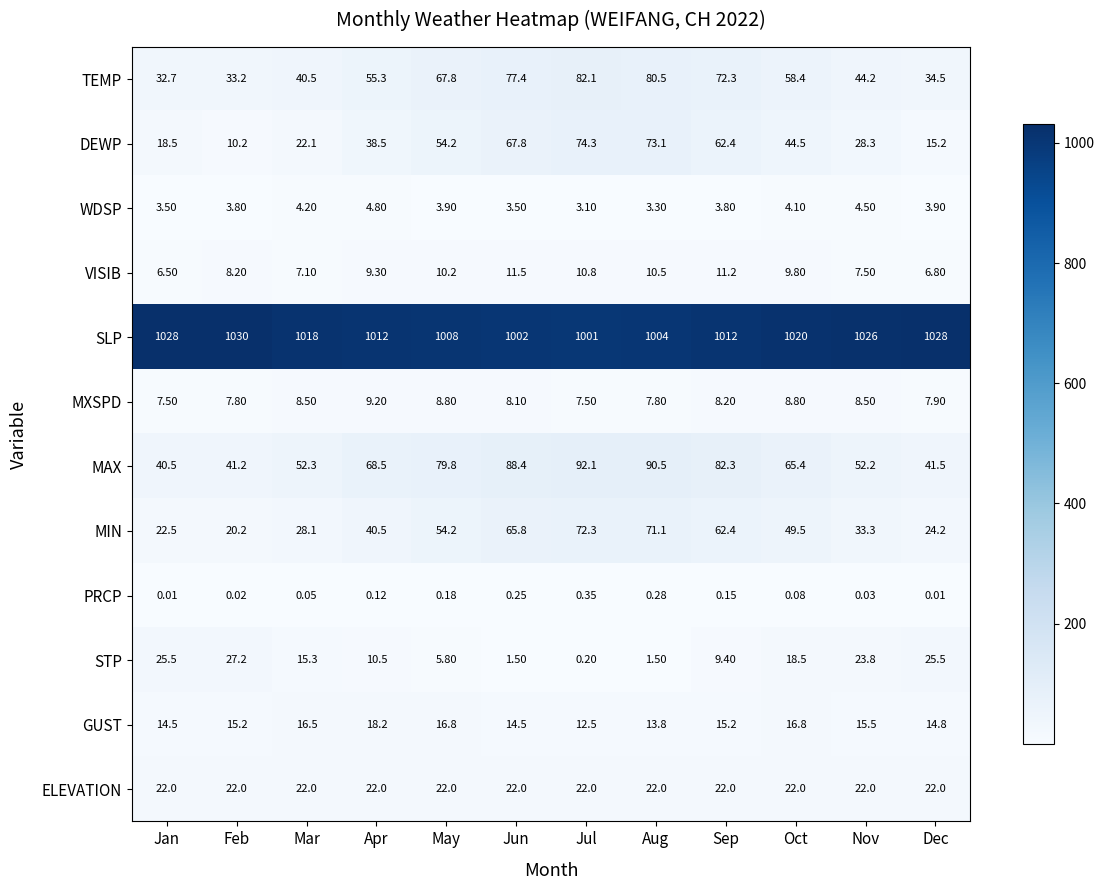

Which series has the widest spread of values?

DEWP